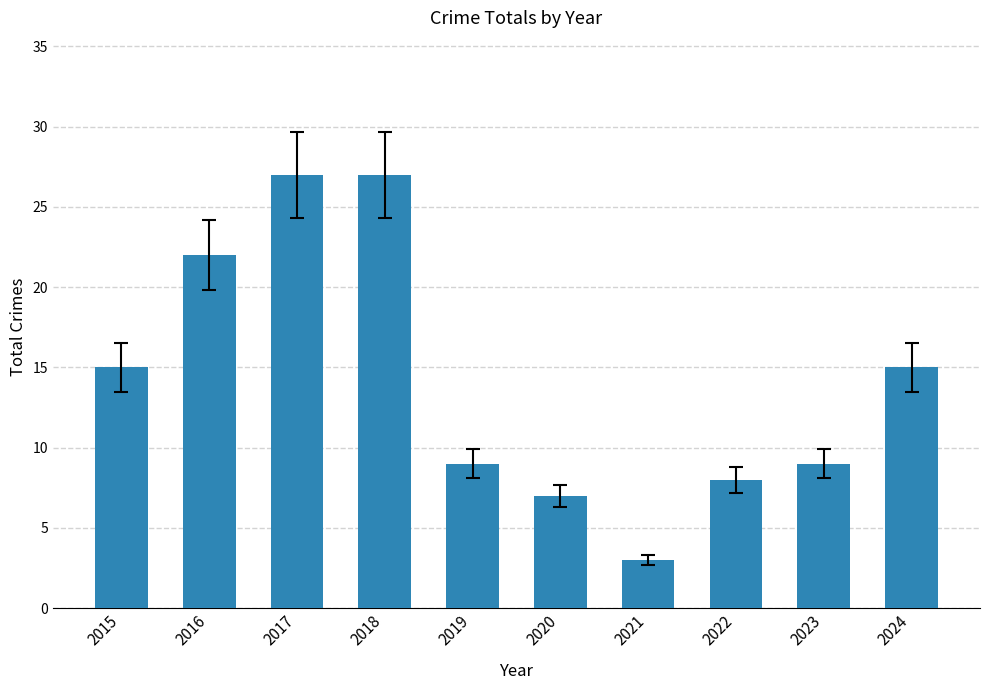

What is the change in value from 2020 to 2023?

+2